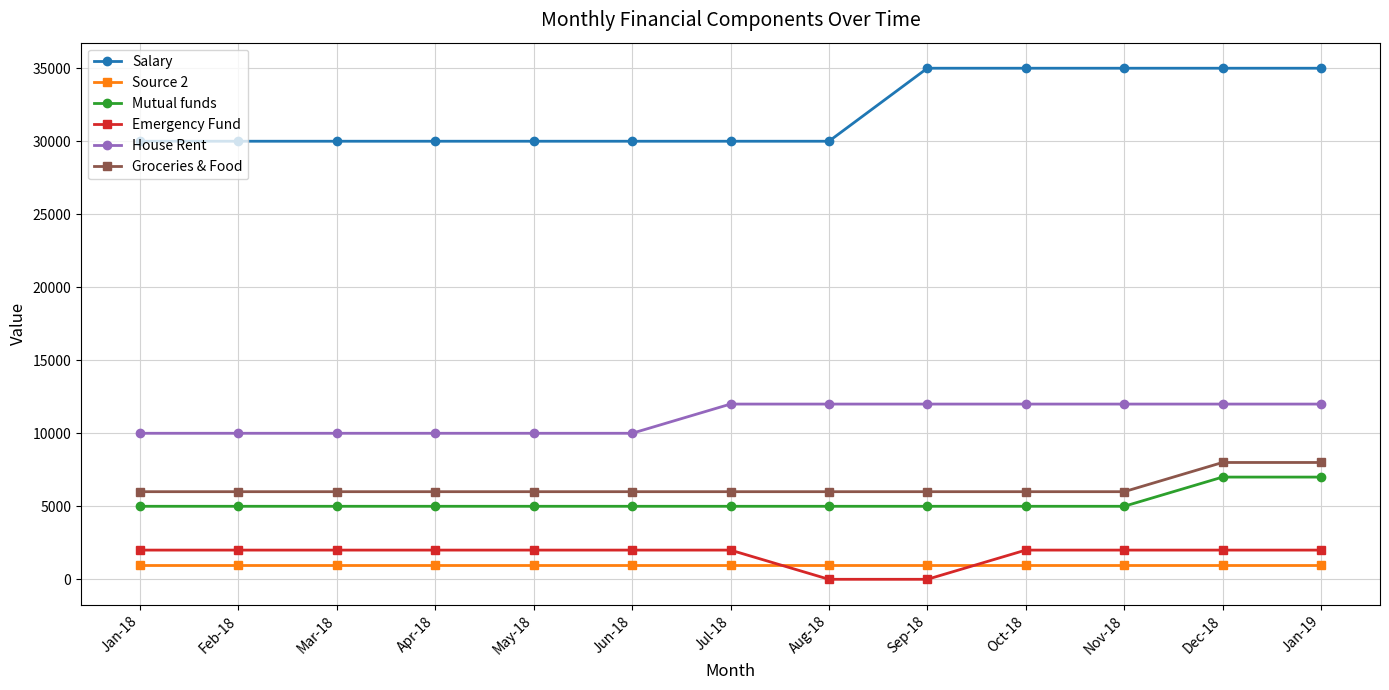

Rank the series by their maximum value, from highest to lowest.

Salary, House Rent, Groceries & Food, Mutual funds, Emergency Fund, Source 2